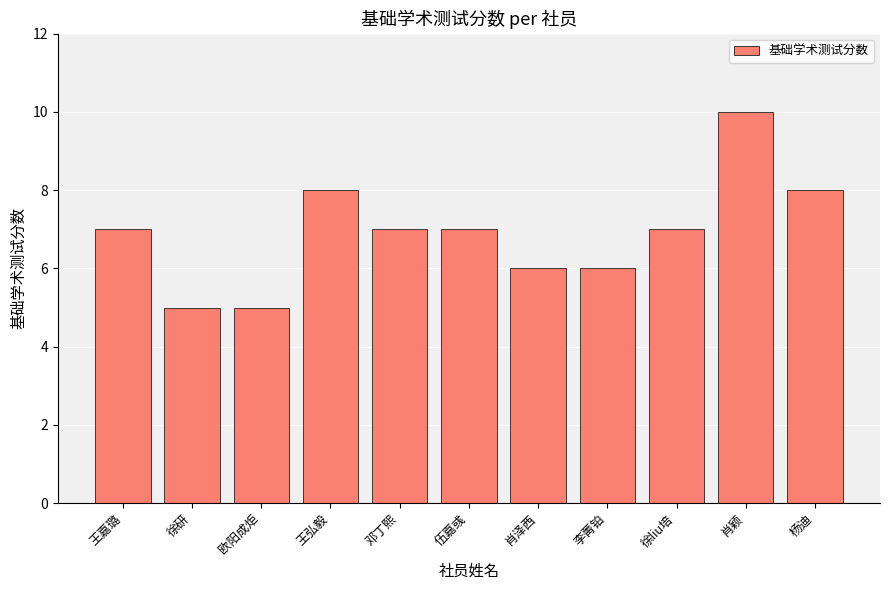

Does the chart contain any negative values?

No